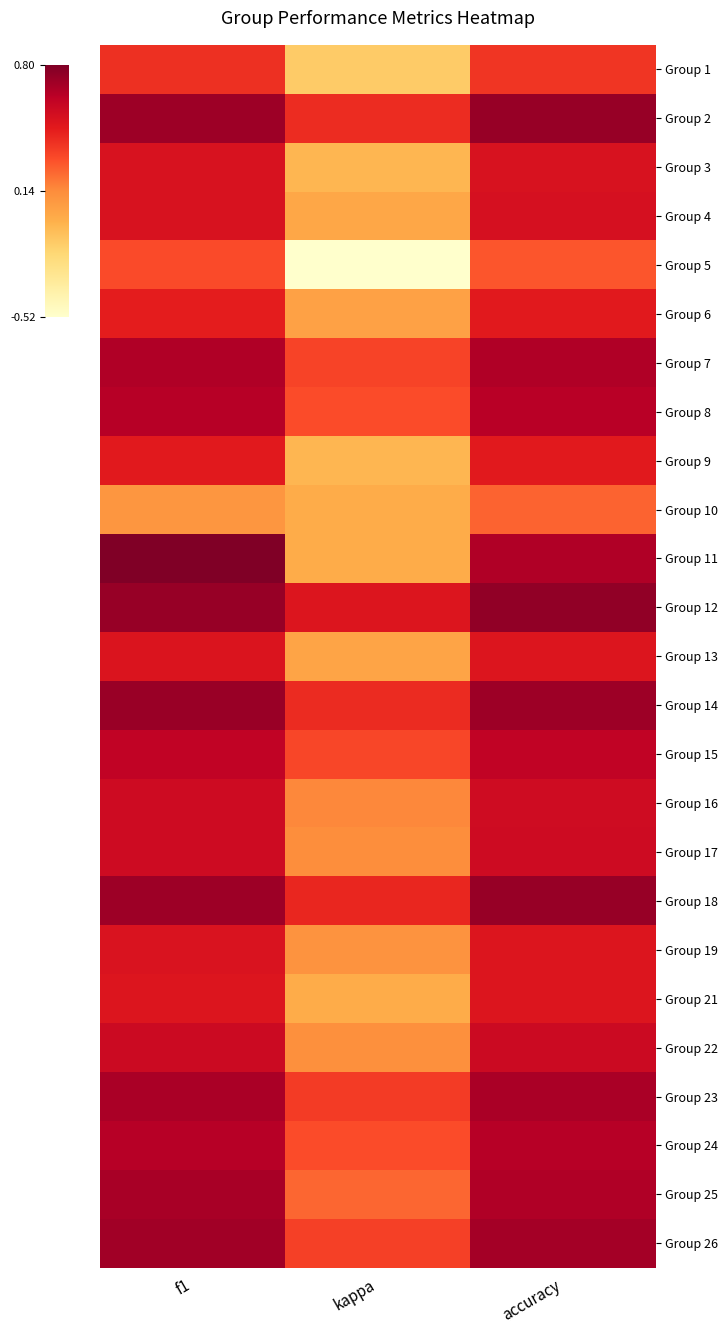

Is it true that Group 5 equals 0.2 at accuracy?

False